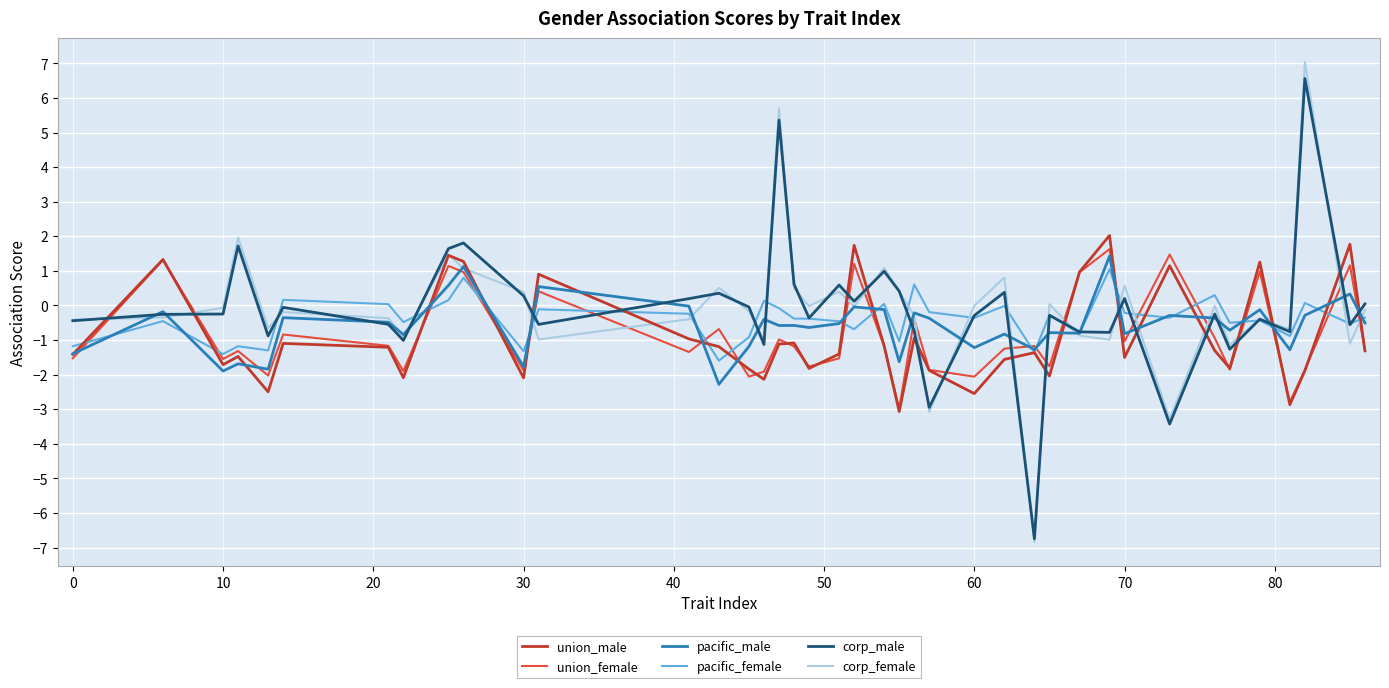

How many values in union_female are below zero?

30